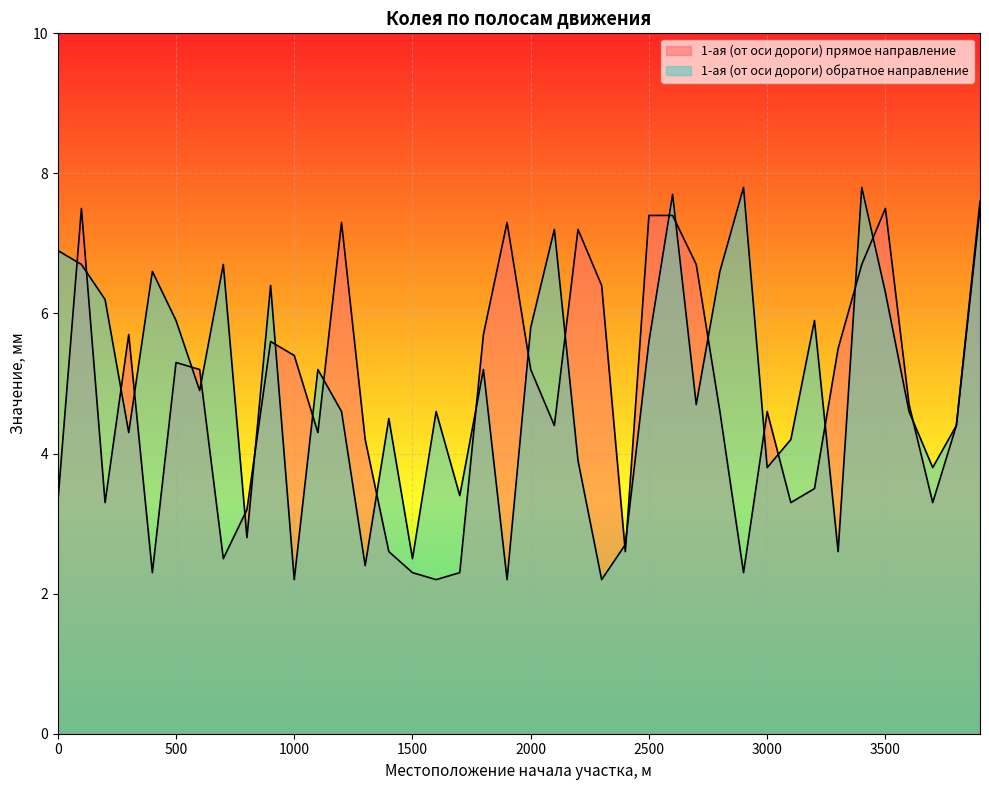

What is the value of the 1-ая (от оси дороги) обратное направление point at the 35th from the left?

7.8